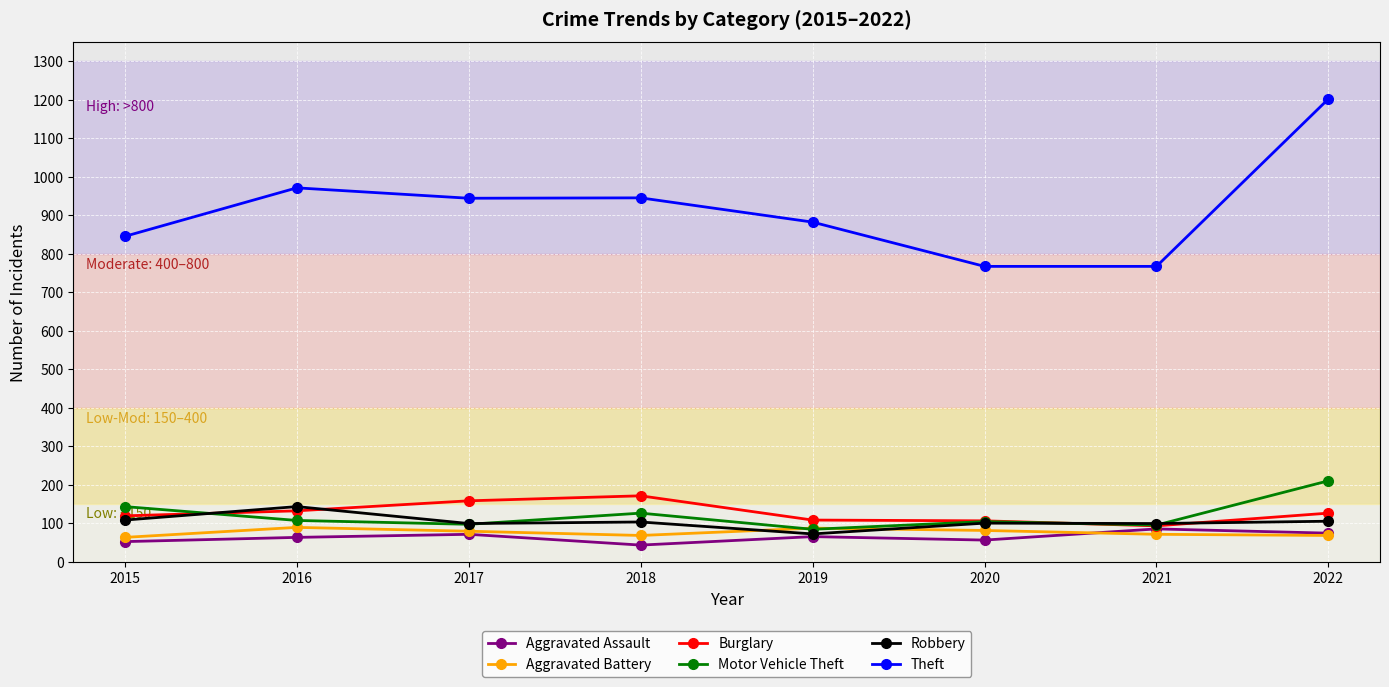

Which series changed the most between 2017 and 2019?

Theft